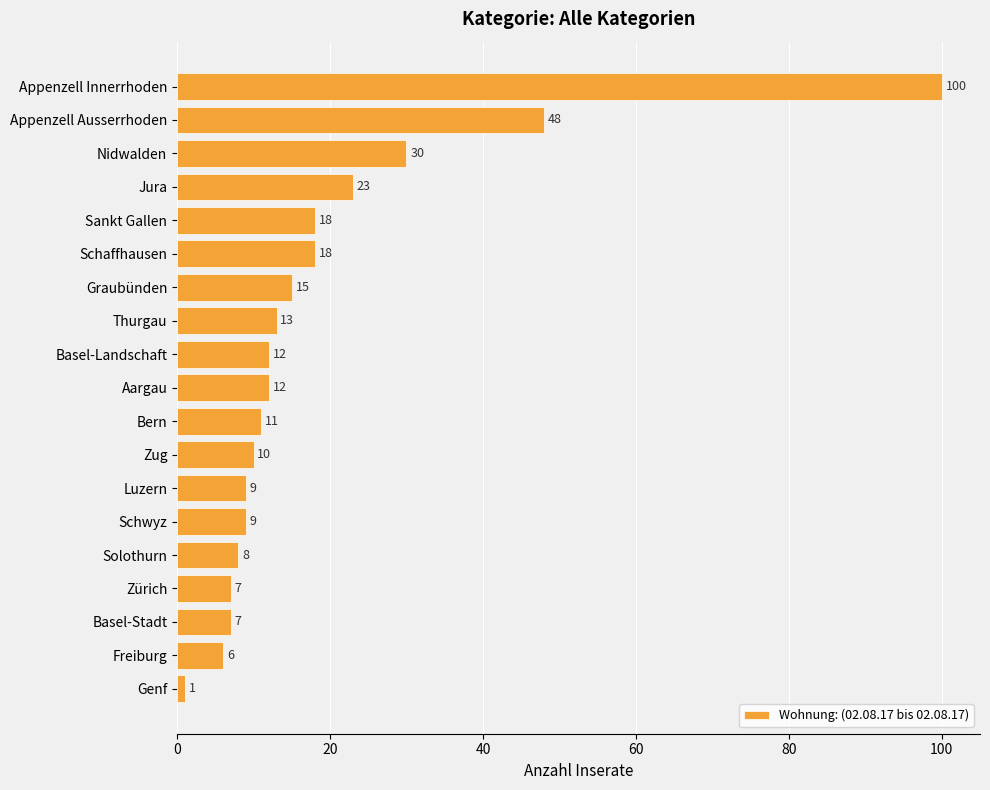

The value at Genf is 1. True or false?

True